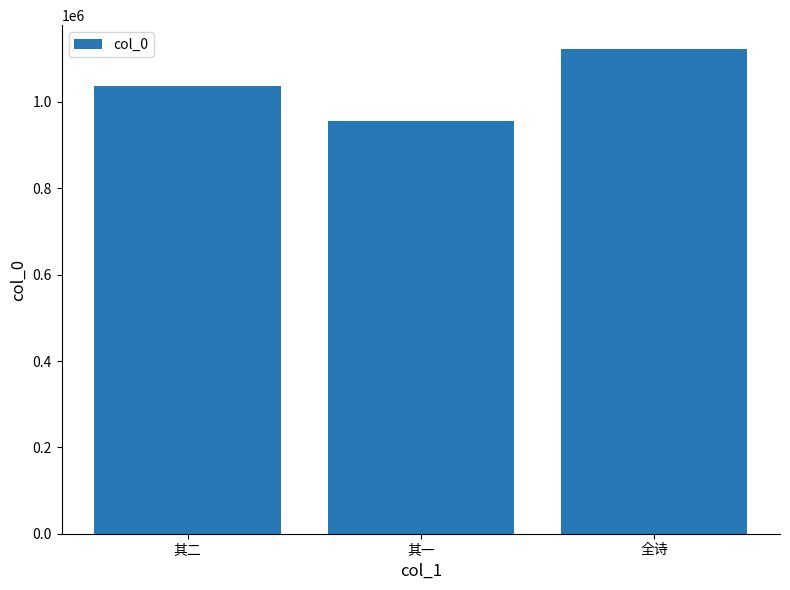

What is the maximum value shown in the chart?

1121702